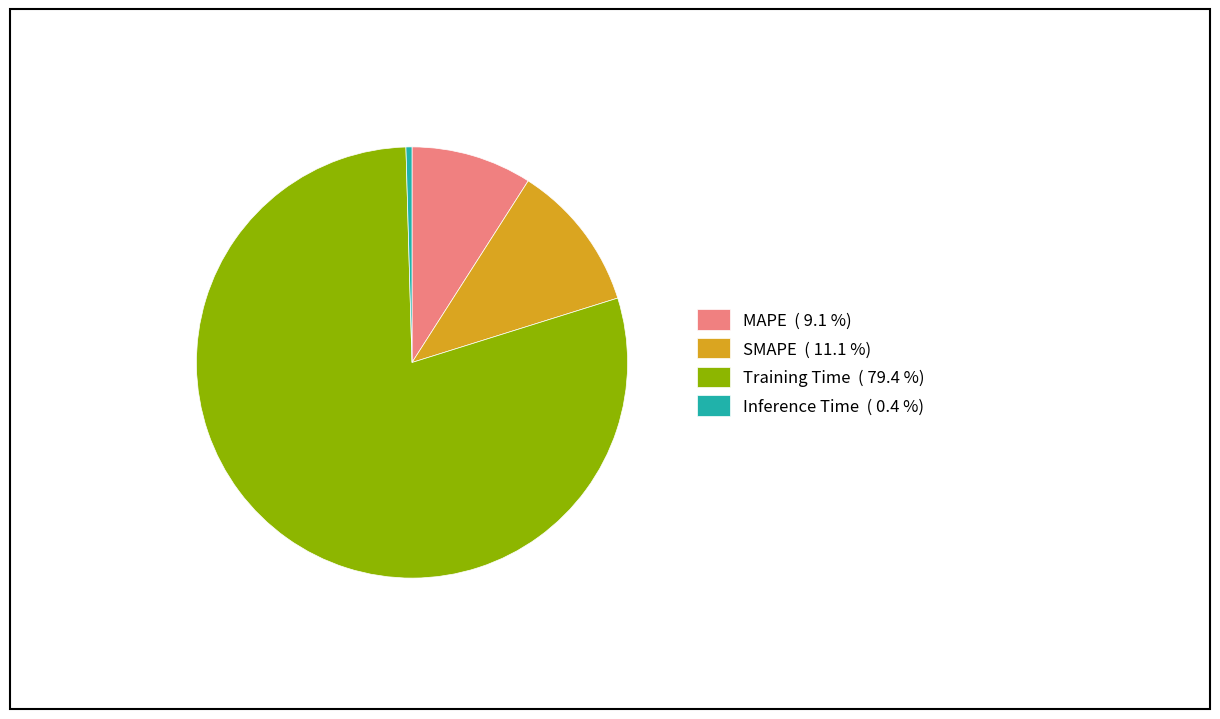

Does MAPE ( 9.1 %) account for over 50% of the chart?

No